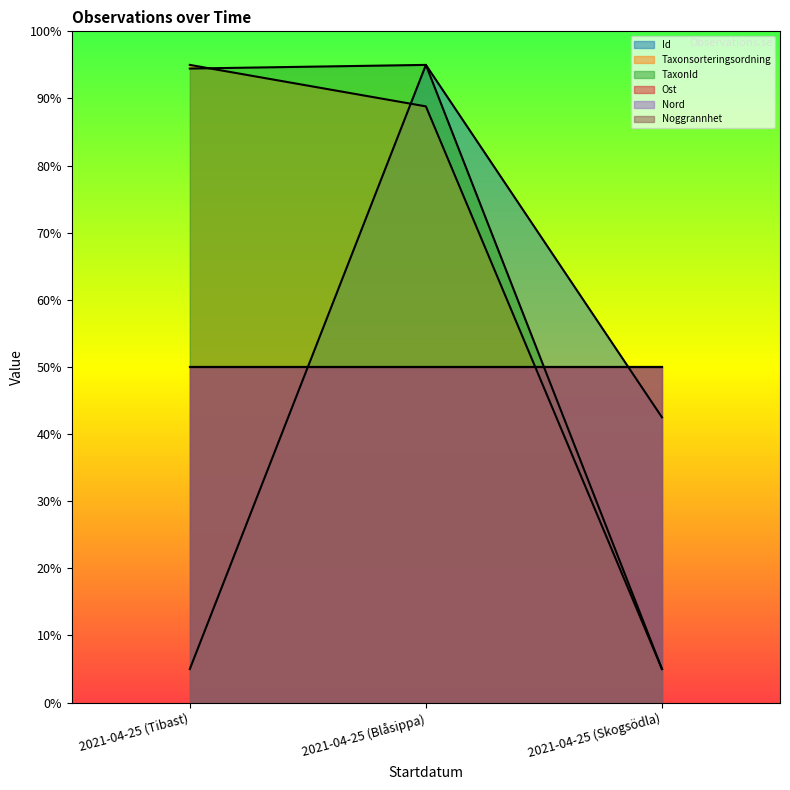

What is the label of the 2nd point from the right?

2021-04-25 (Blåsippa)